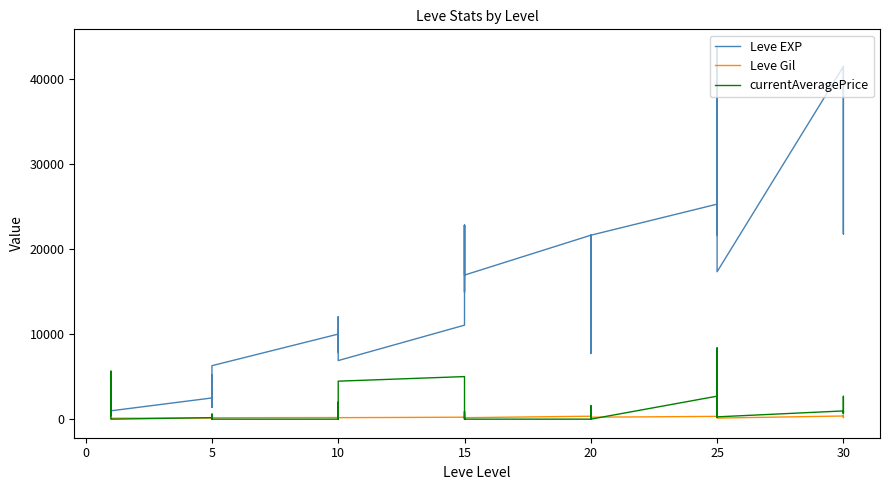

What is the value of the Leve Gil point at the 22nd from the left?

234